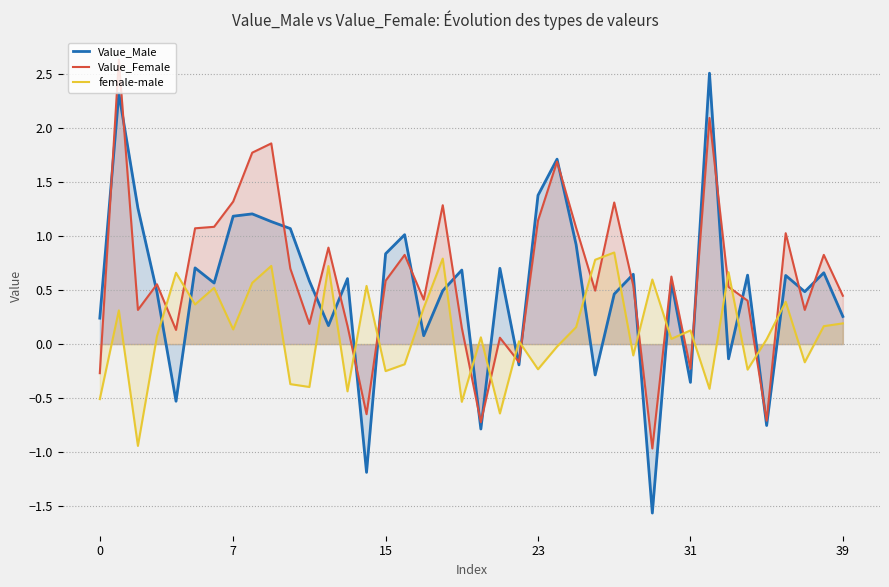

True or false: female-male has a value of 0.1 at 7.

True